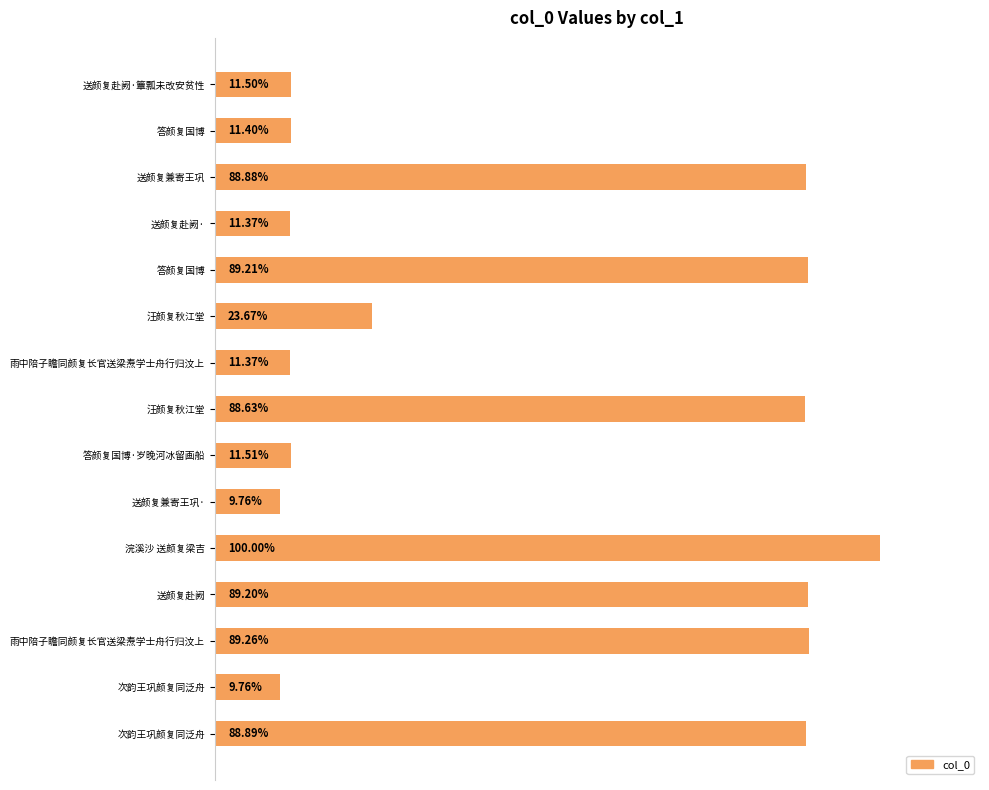

Are the bars horizontal?

Yes